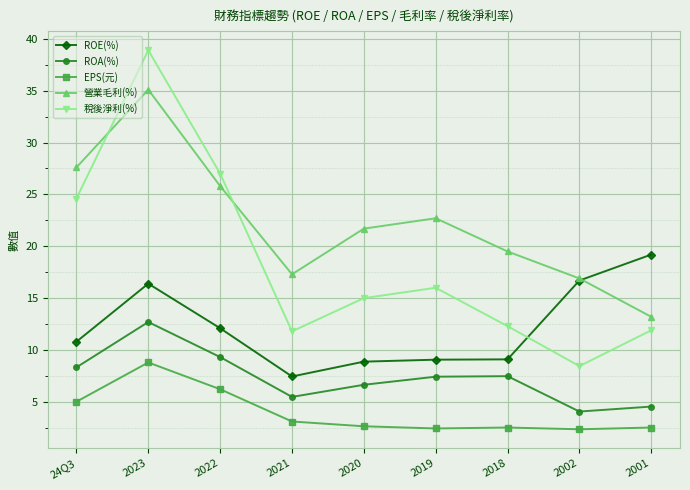

What value does the ROE(%) series have at 2023?

16.4